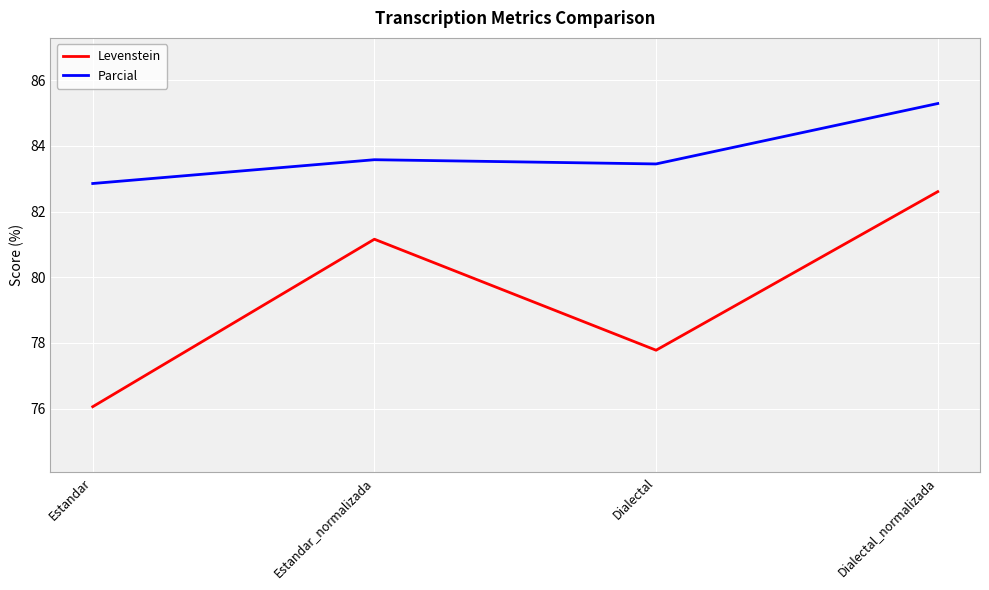

True or false: Levenstein has a value of 81.2 at Estandar_normalizada.

True